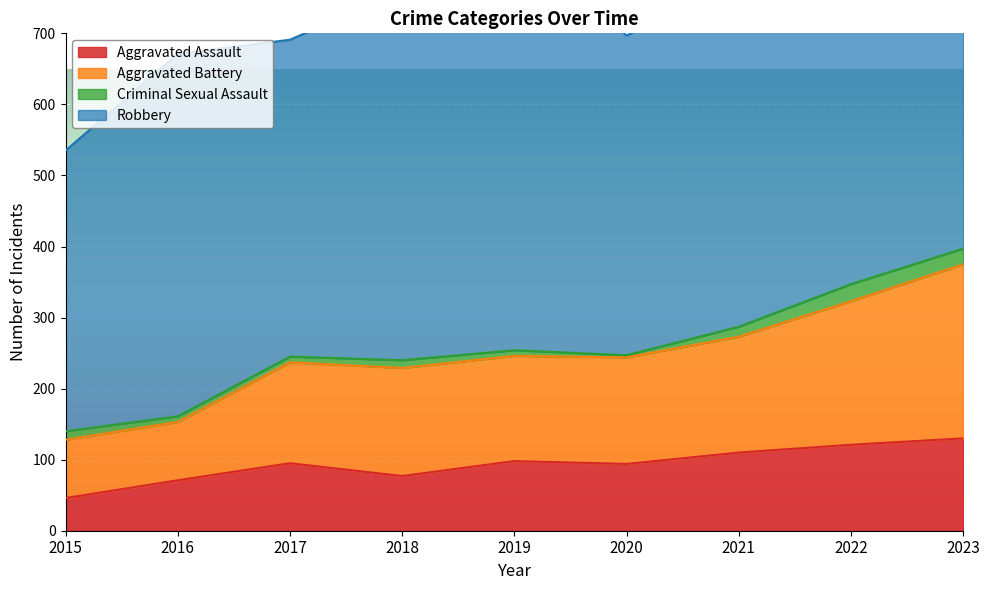

How many data points in Aggravated Assault are above 95?

4